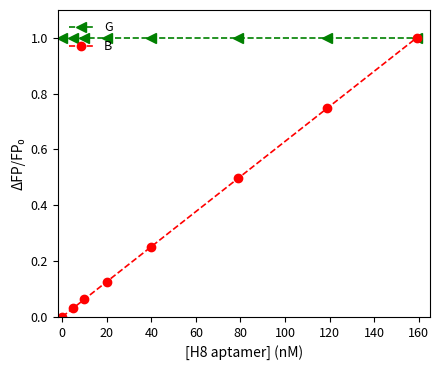

Which series has the largest total across all categories?

G